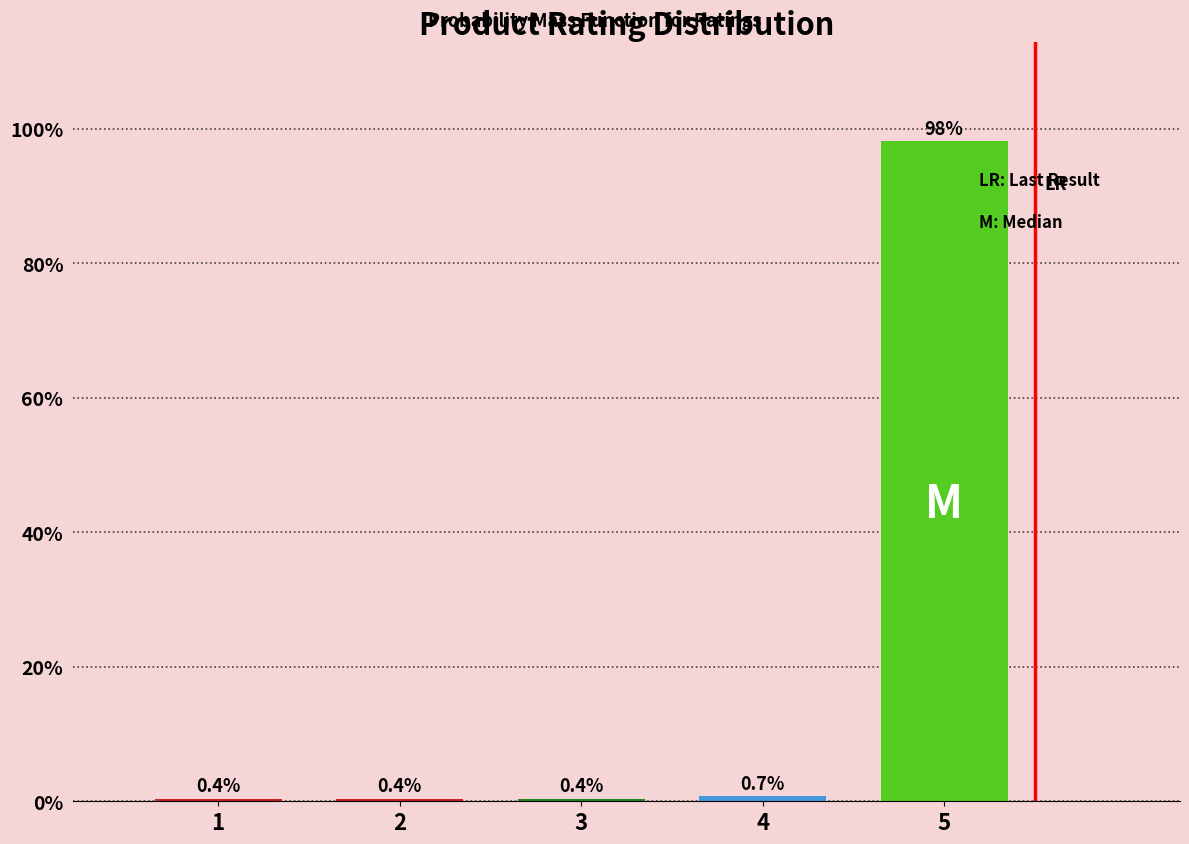

Reading left to right, what are all the values shown in this chart?

1=0.4	2=0.4	3=0.4	4=0.7	5=98.2